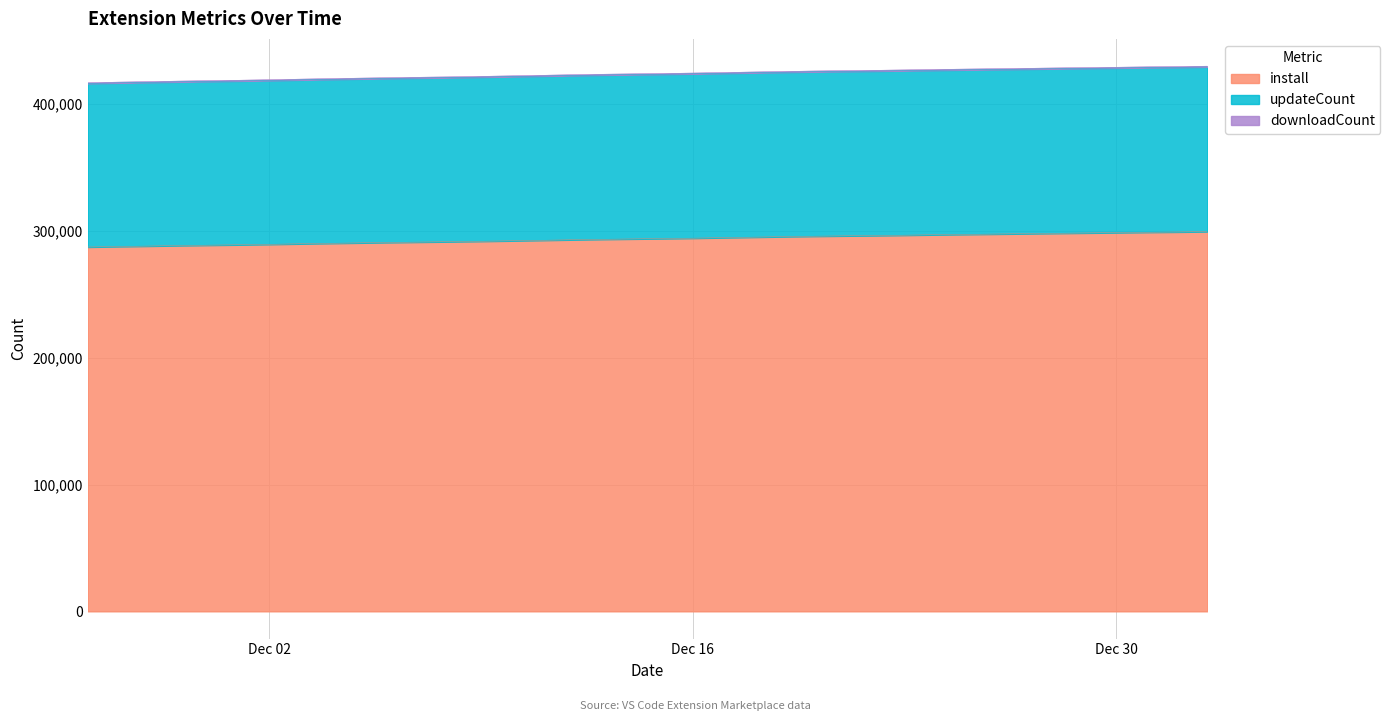

What is the minimum value for install?

287297